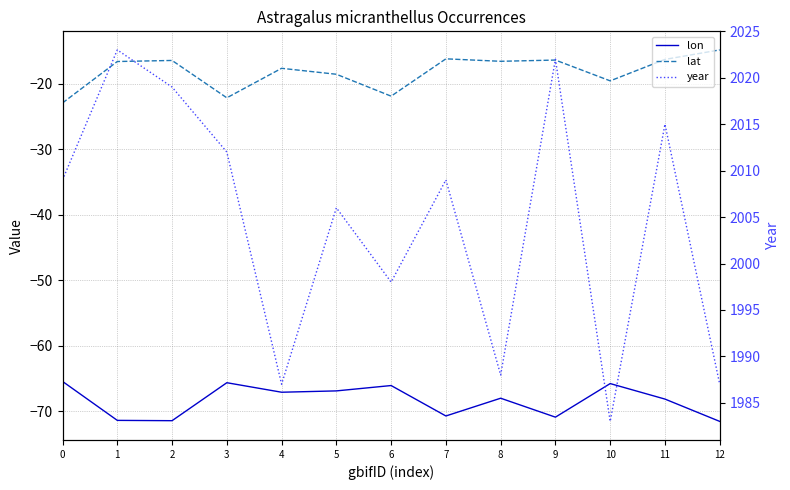

True or false: lon and lat cross at least once.

False